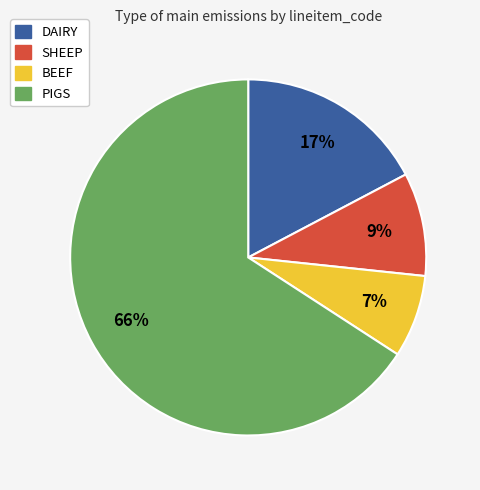

Combined, do SHEEP and BEEF account for over 50%?

No